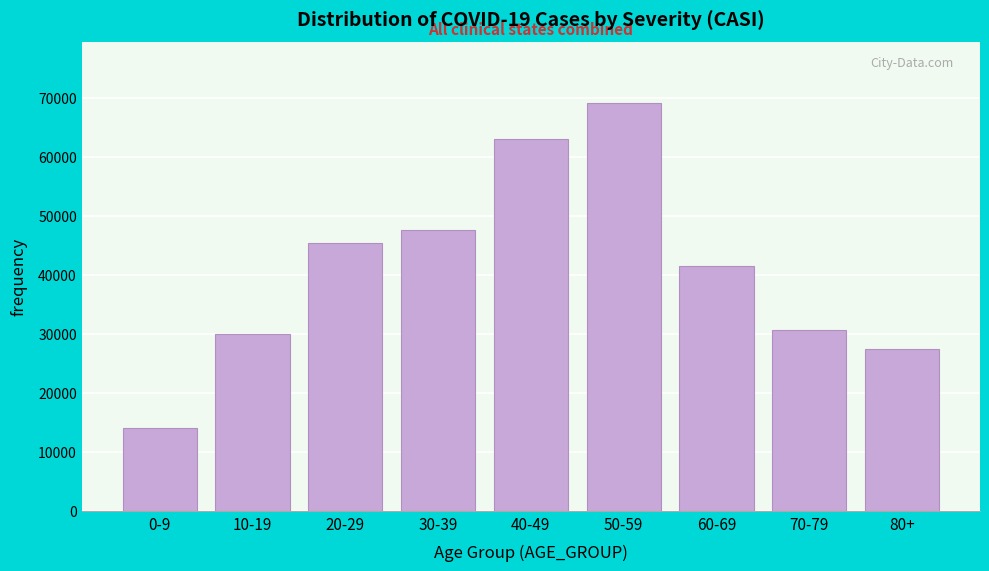

Reading left to right, list all the values displayed in this chart.

14110	29890	45428	47555	62995	69130	41493	30641	27414